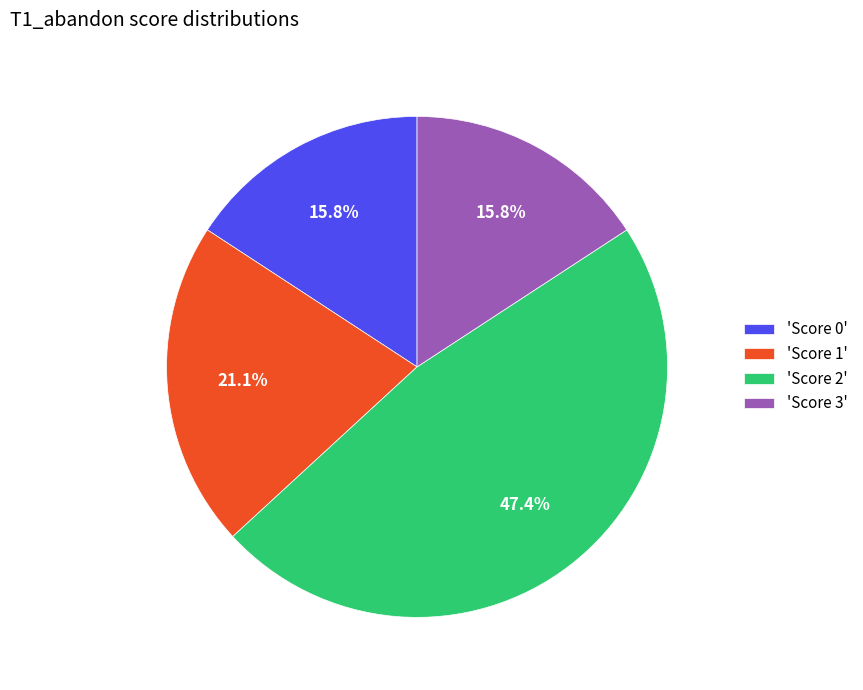

Between 'Score 1' and 'Score 2', which is larger?

'Score 2'